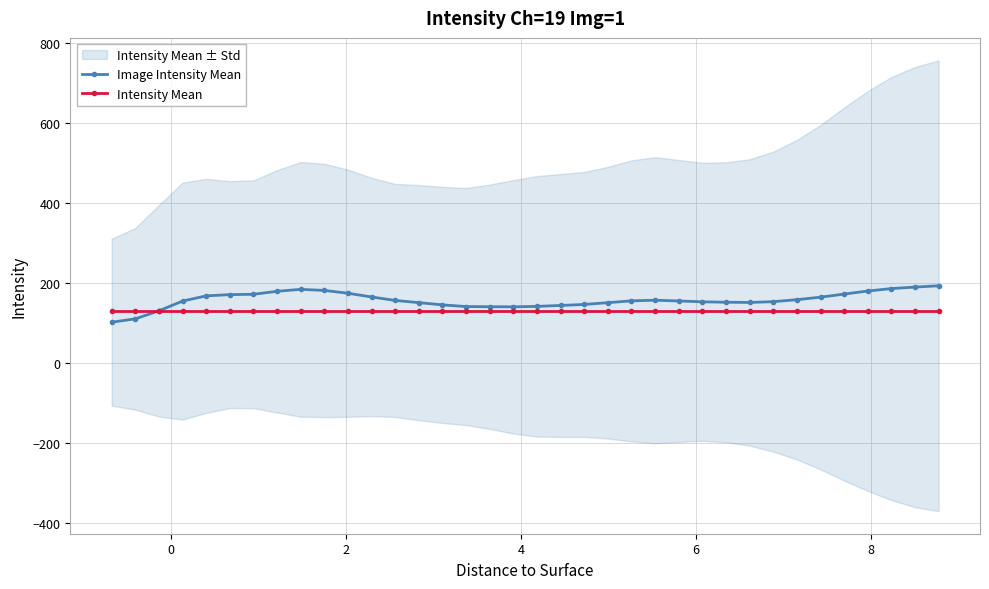

What is the value of the Image Intensity Mean point at the 27th from the left?

152.1